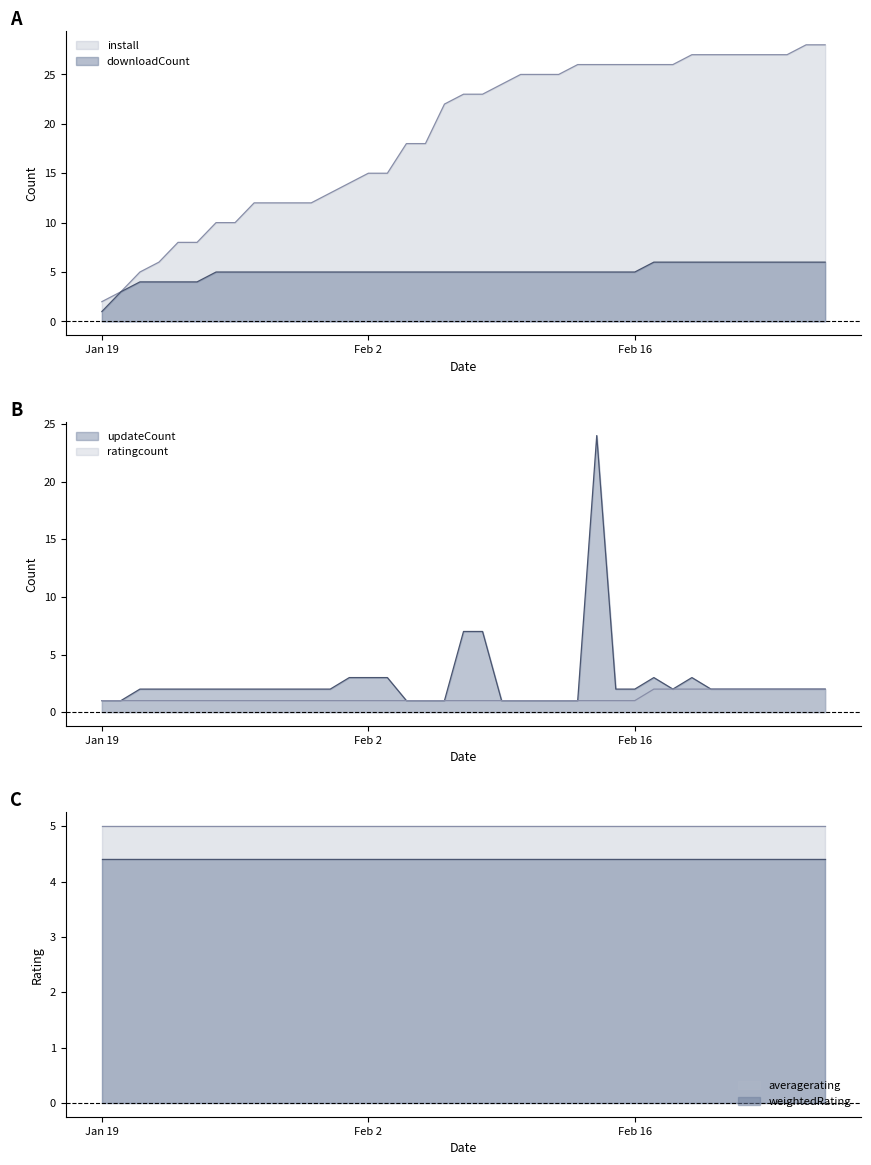

True or false: downloadCount and updateCount intersect in this chart.

True